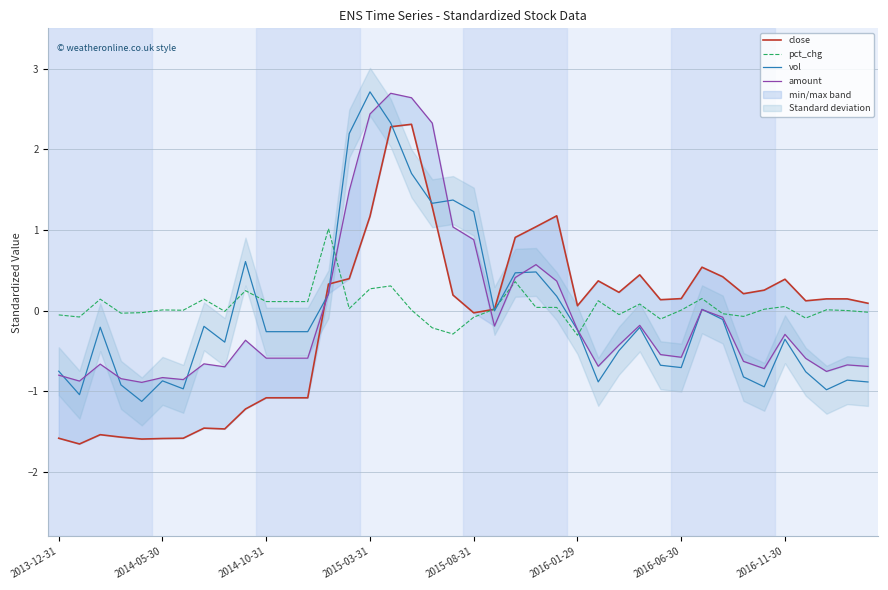

What is the maximum value for vol?

2.7